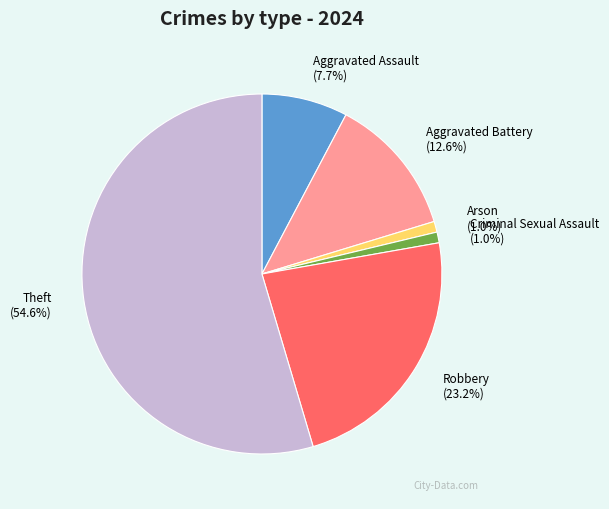

To the nearest percent, what is the difference between the largest and smallest slice percentages?

54%